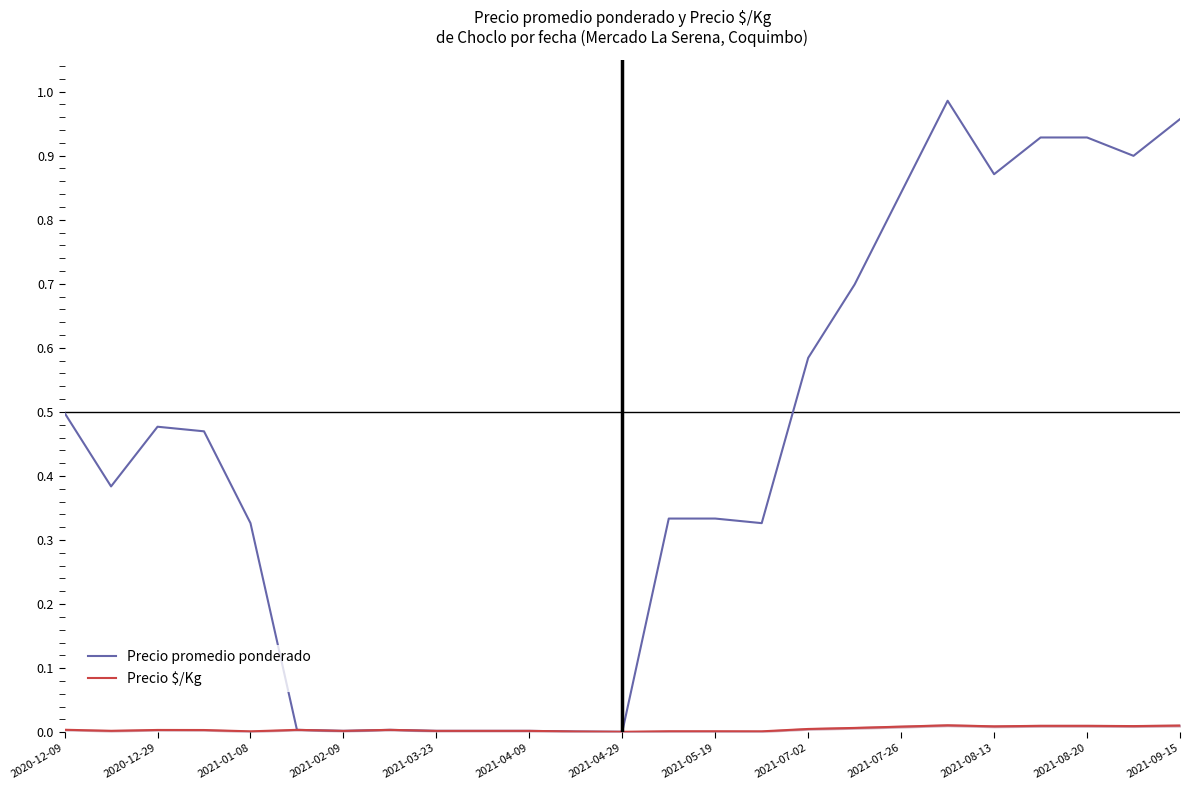

True or false: Precio $/Kg and Precio promedio ponderado intersect in this chart.

False